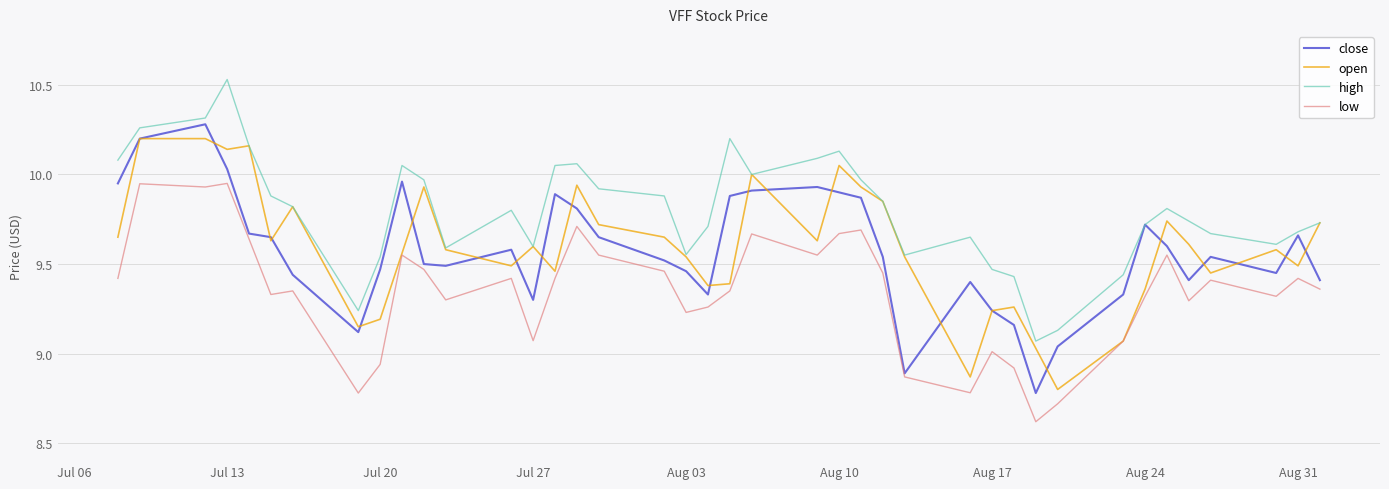

What is the smallest value displayed?

8.6